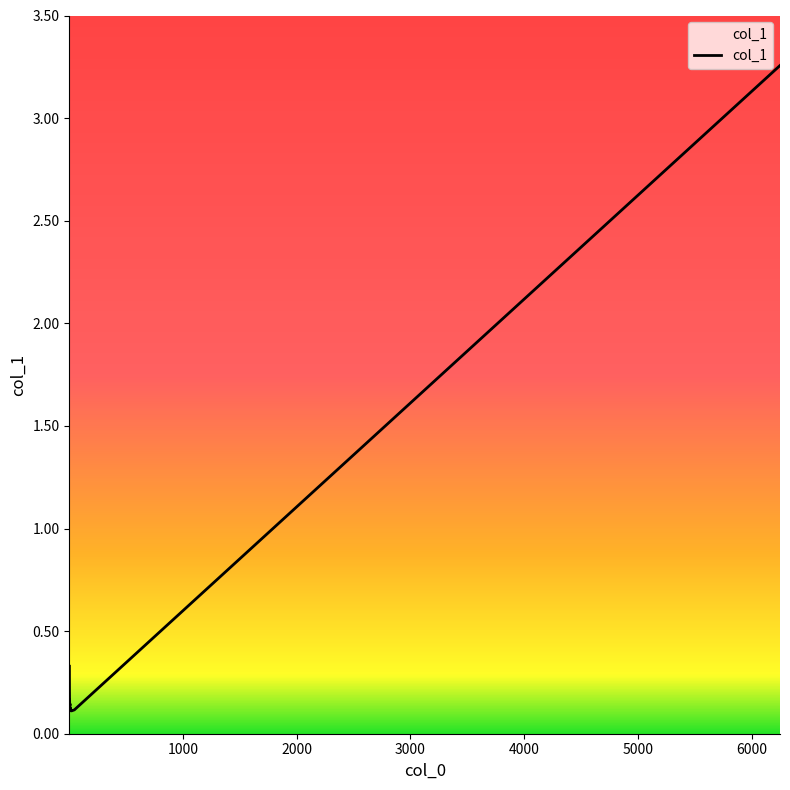

What is the sum of all values?

11.1